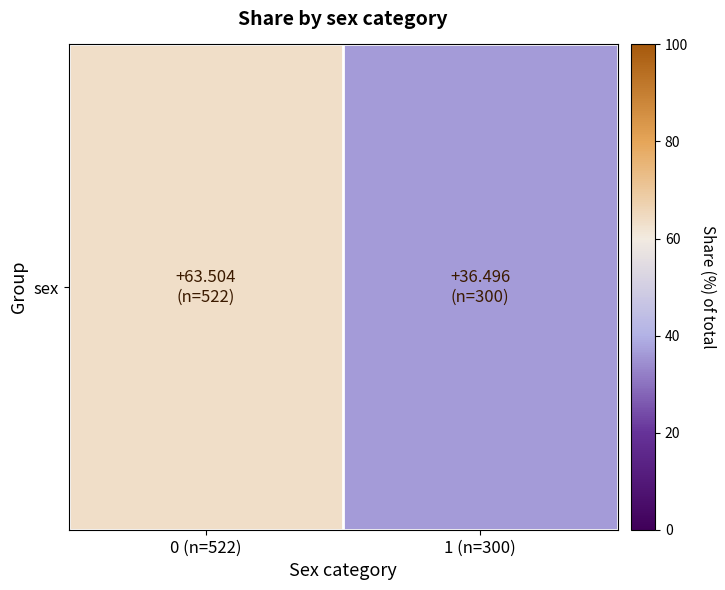

List the labels in order of value, largest first.

0 (n=522), 1 (n=300)